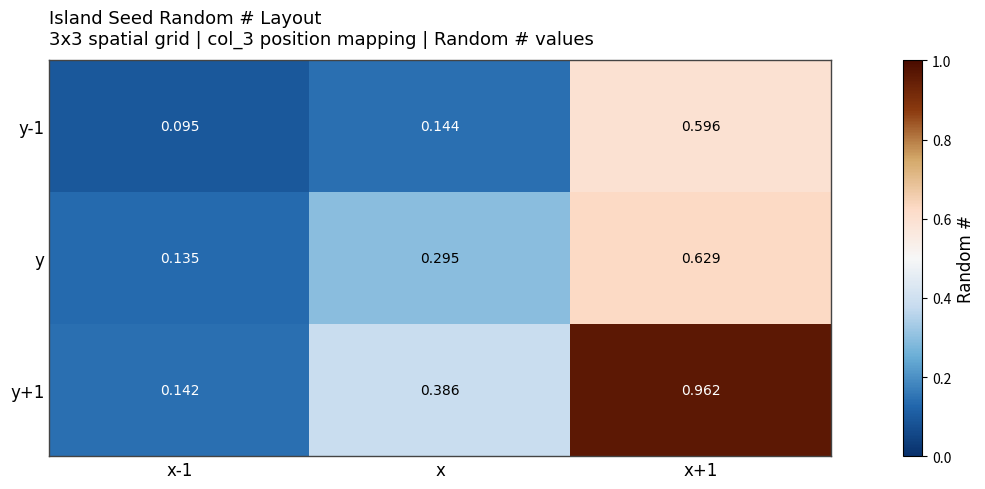

Is the value of y+1 at x-1 greater than the value of y-1 at x+1?

No